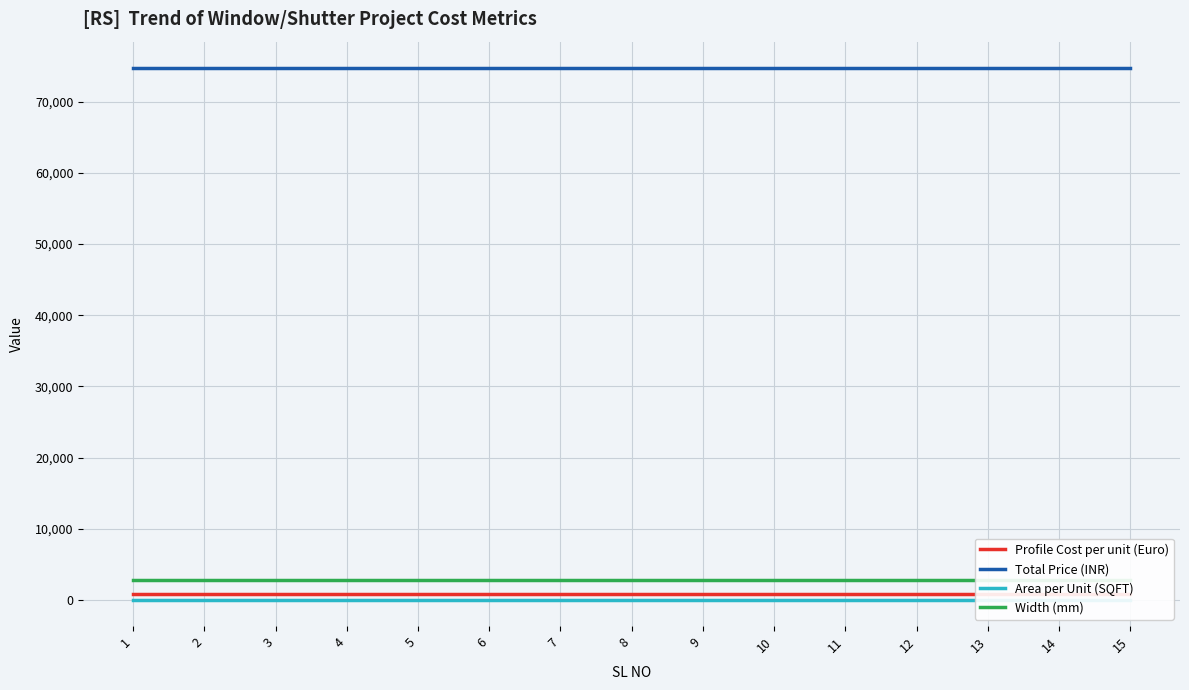

True or false: Width (mm) and Area per Unit (SQFT) cross at least once.

False